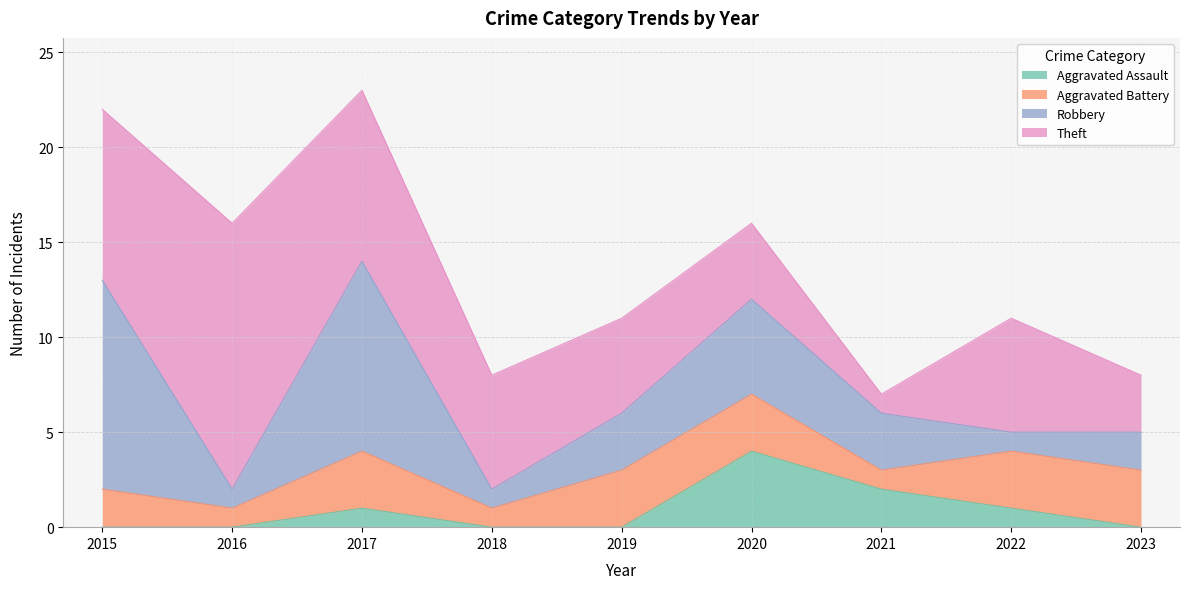

Rank the series by their maximum value, from lowest to highest.

Aggravated Battery, Aggravated Assault, Robbery, Theft